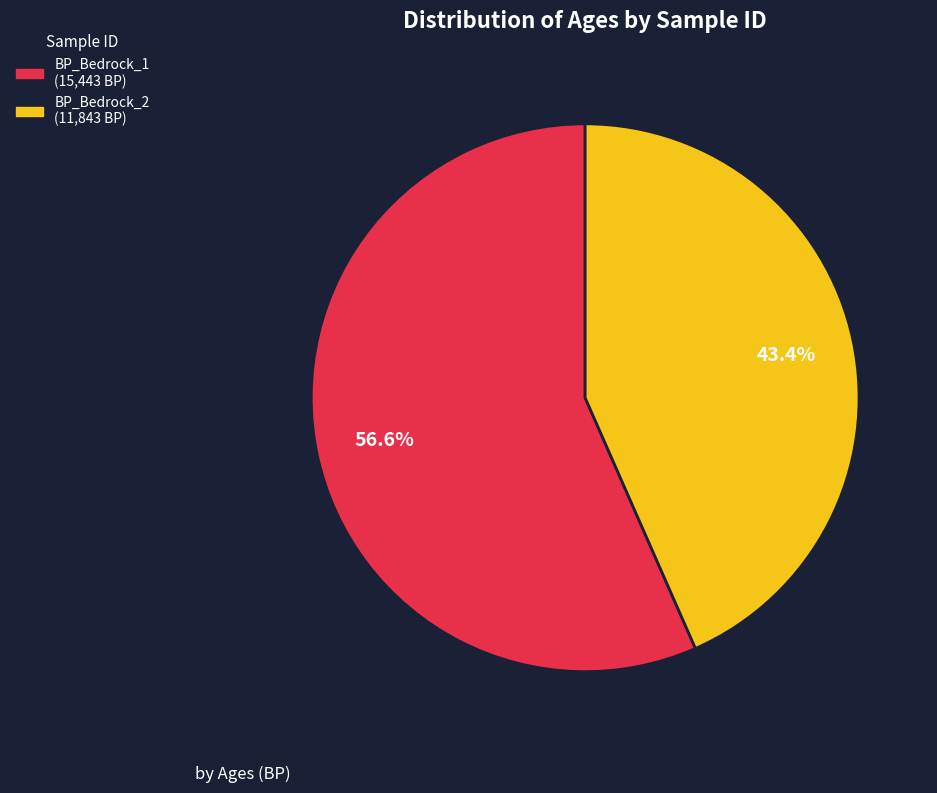

Which slice is the largest?

BP_Bedrock_1